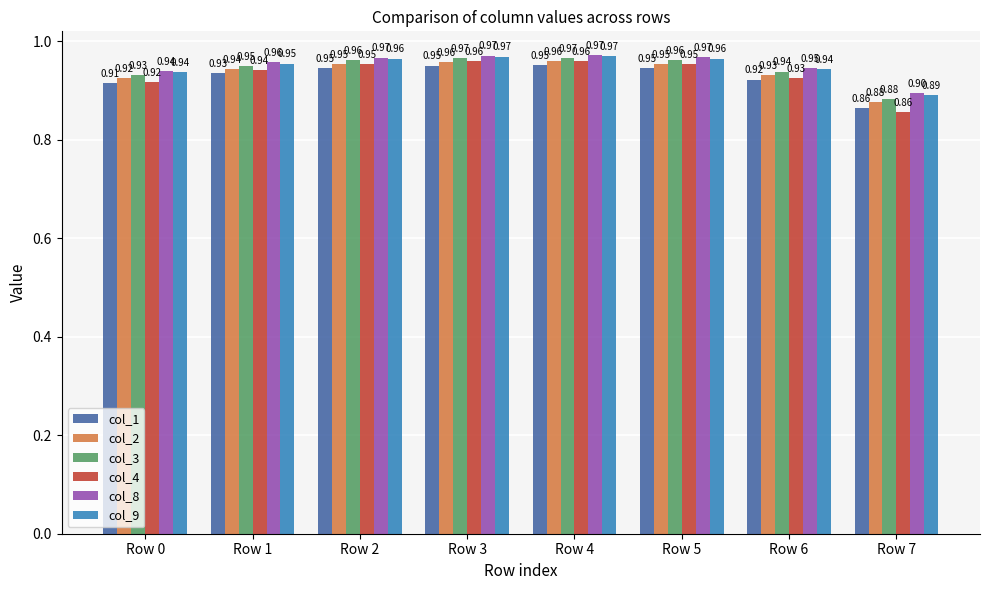

Is the value of col_9 at Row 0 greater than the value of col_1 at Row 5?

No